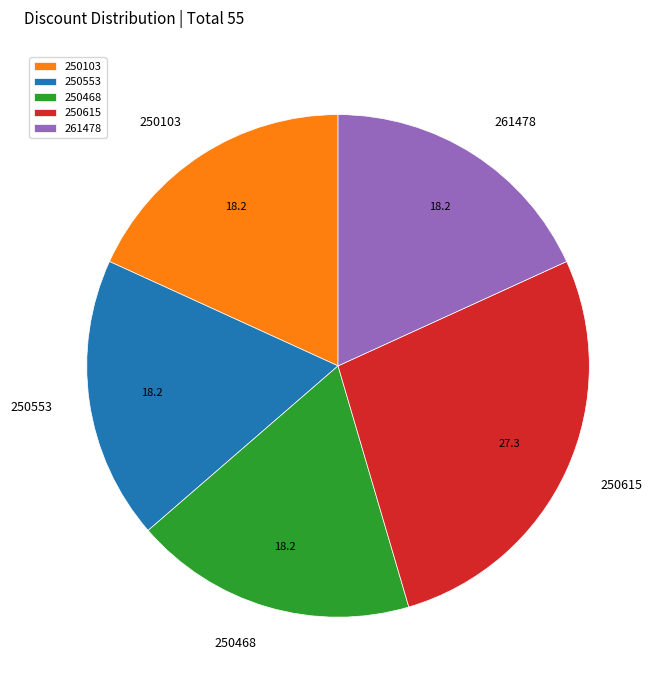

Which category has the biggest portion of the pie?

250615